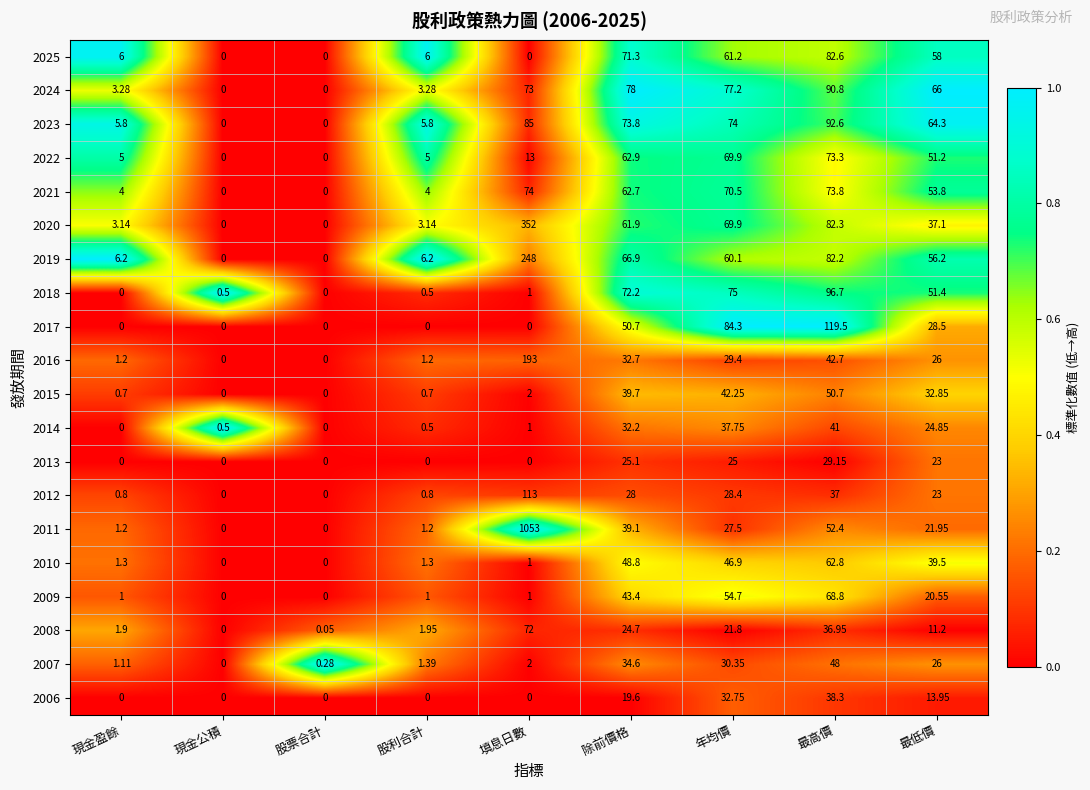

At how many categories does at least one series exceed 0?

9